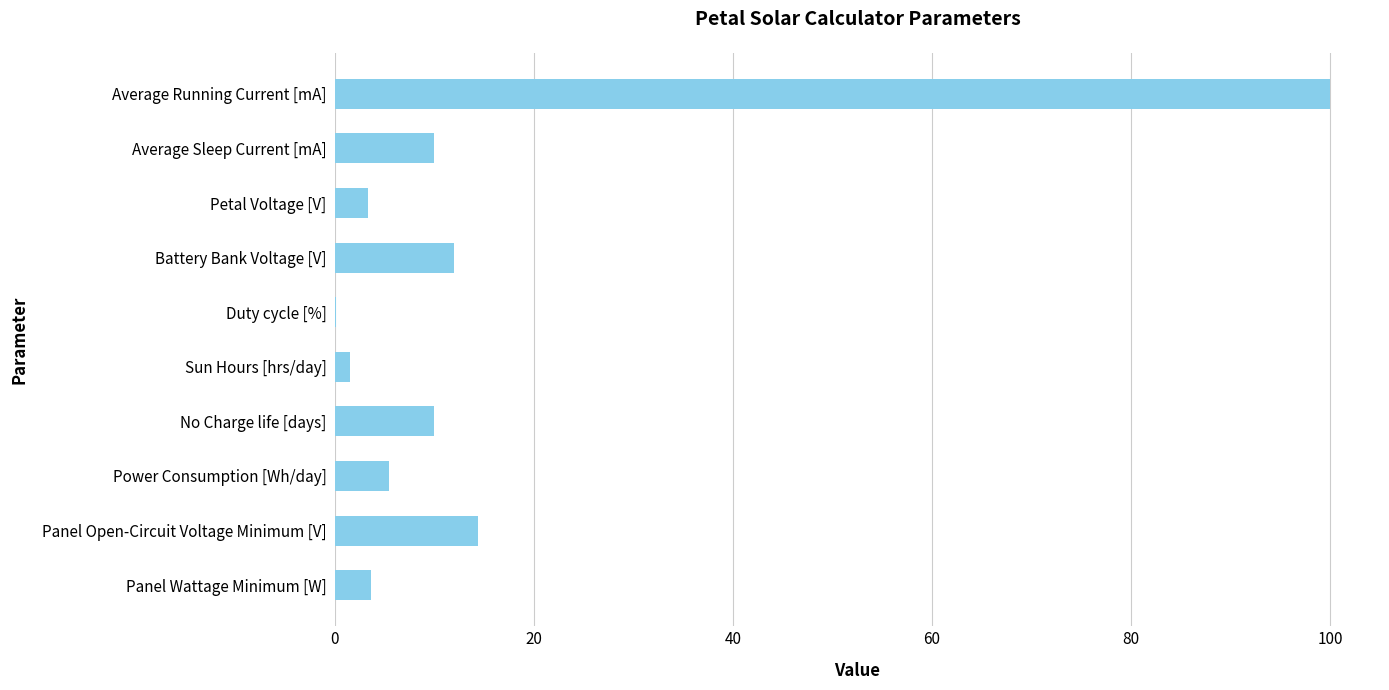

How many data points does each series have?

10